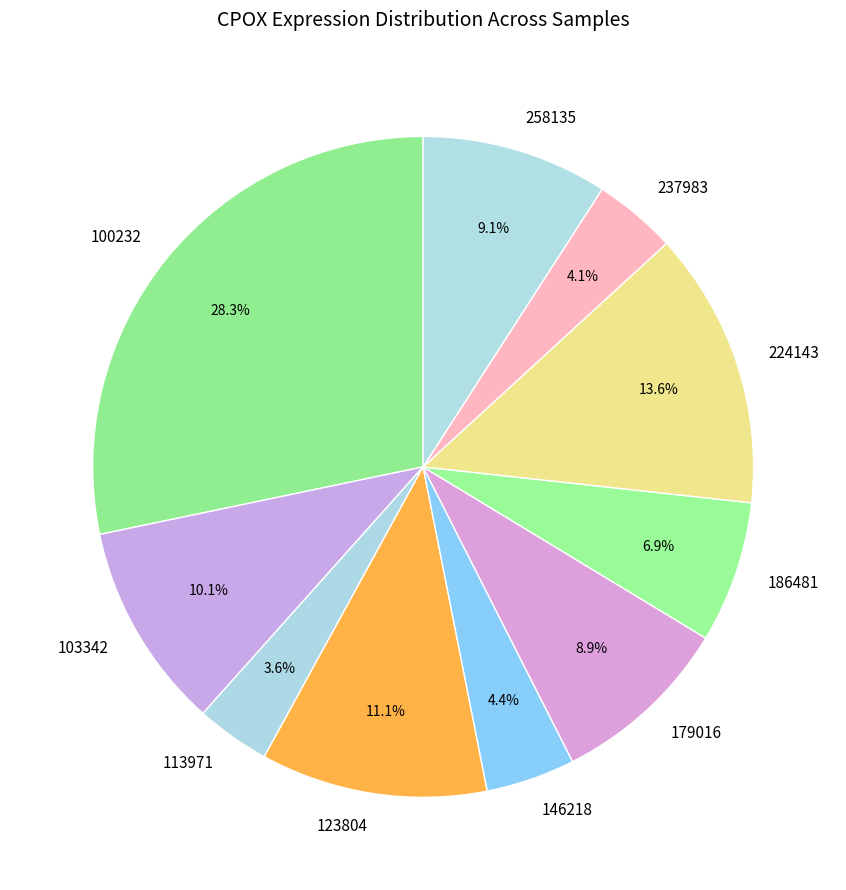

Approximately how many times larger is the value at 113971 compared to 179016?

0.4